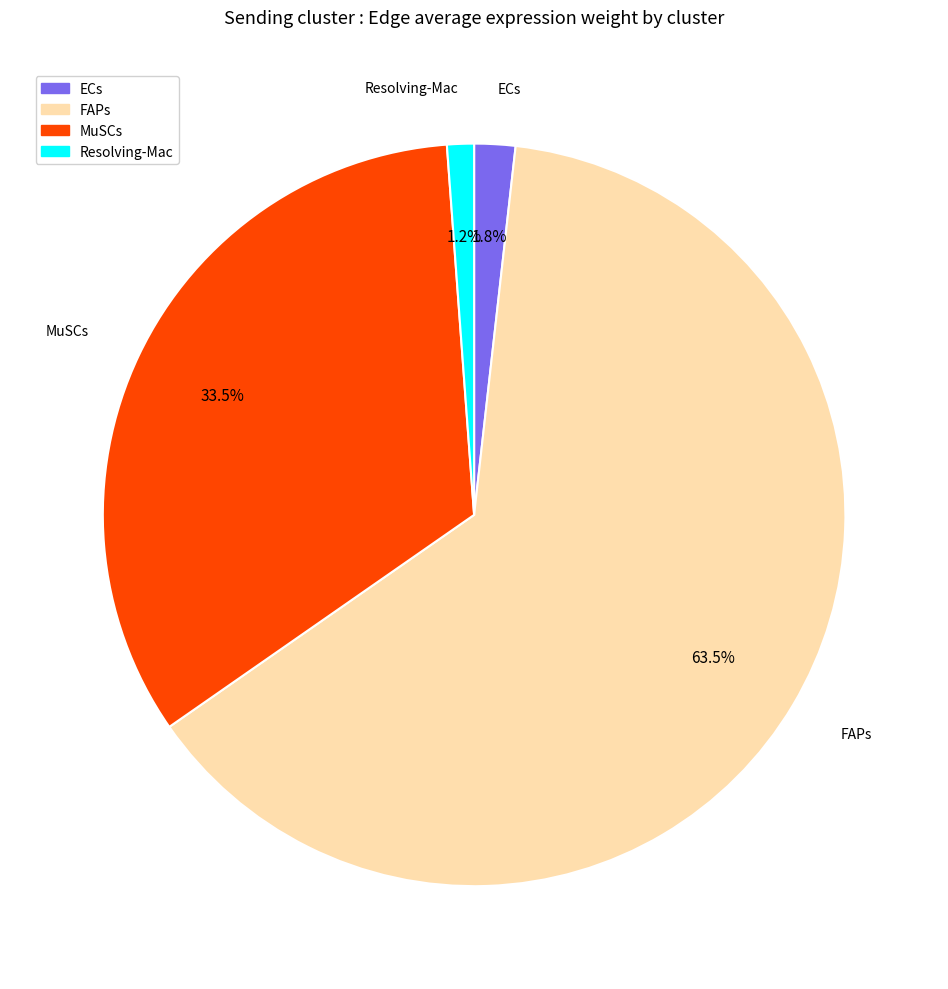

What is the smallest slice in the pie chart?

Resolving-Mac